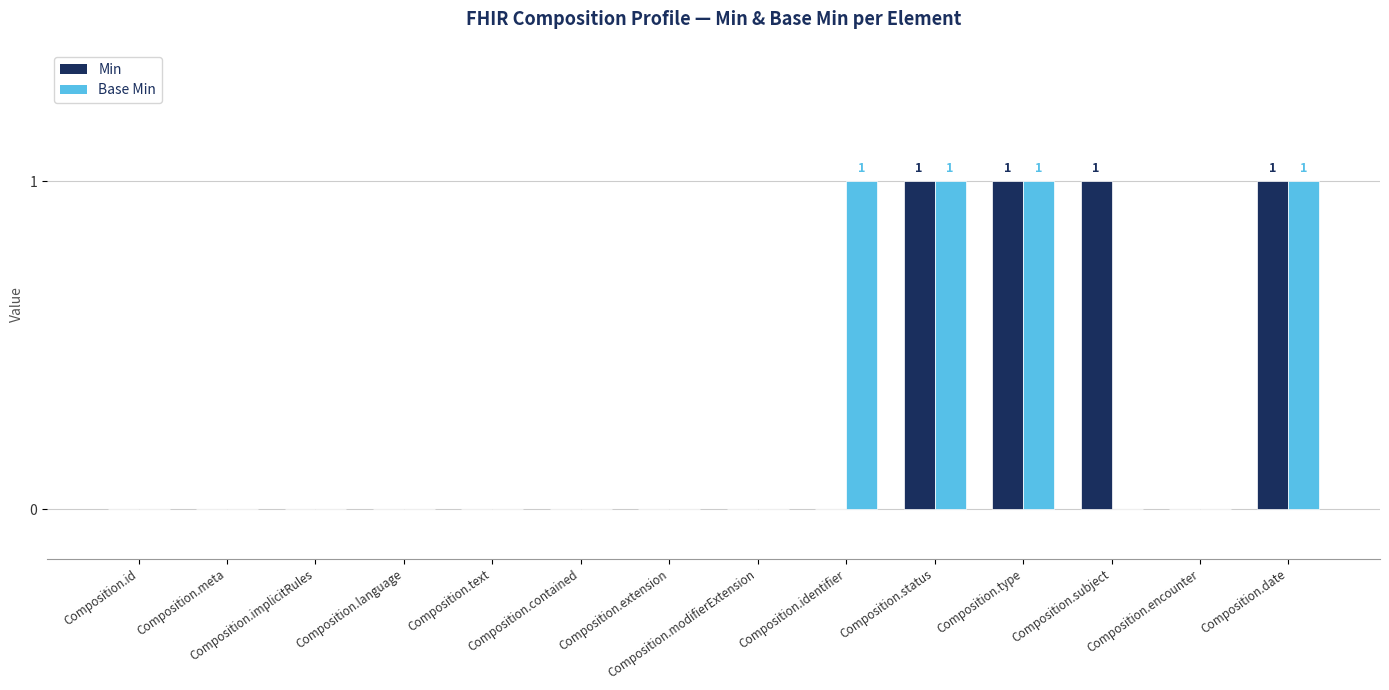

What is the sum of all Base Min values?

4